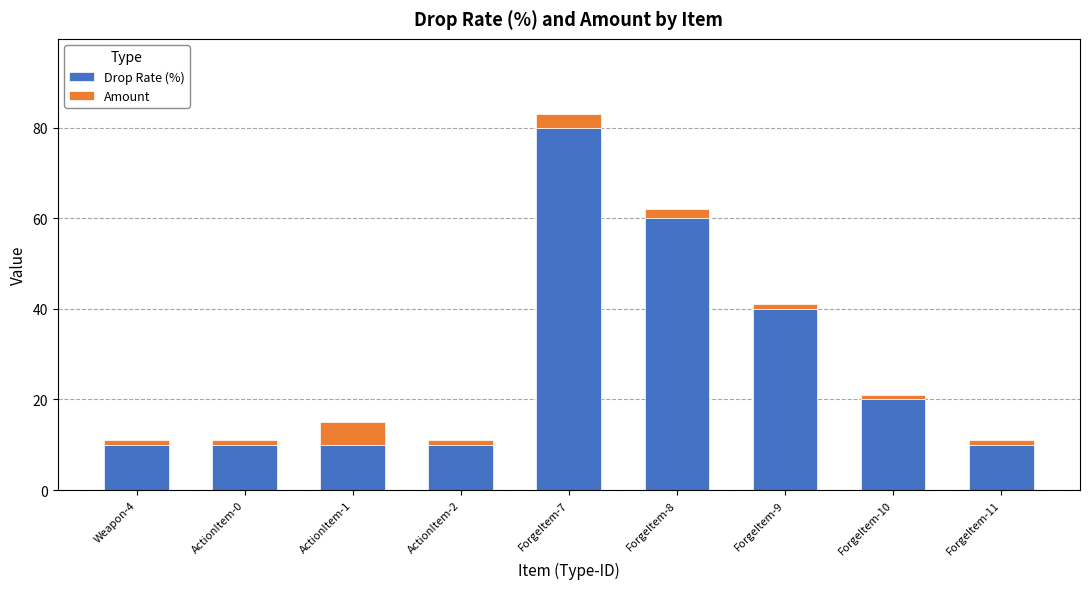

What is the difference between the second highest and minimum values in the Drop Rate (%) series?

50